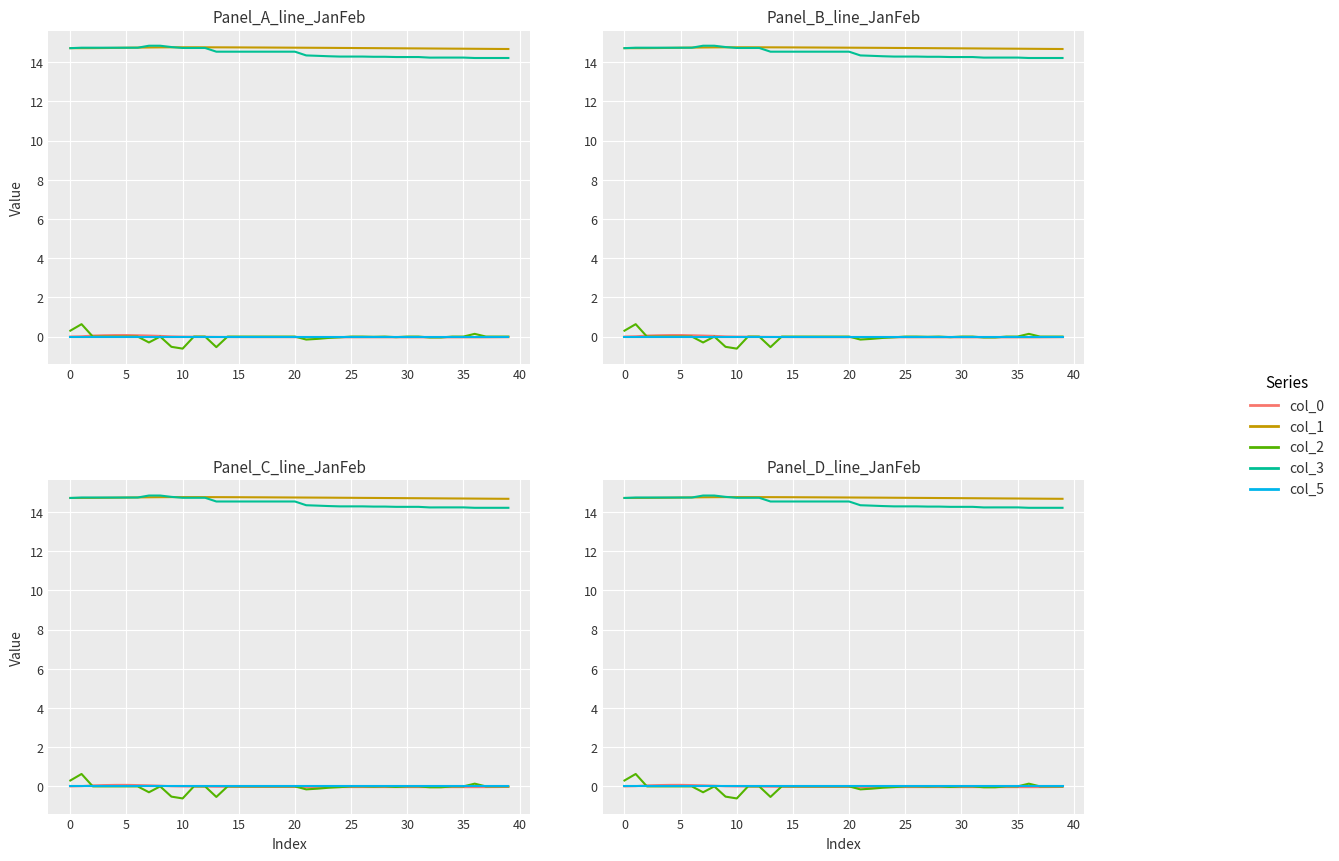

What is the label of the 37th point from the left?

36